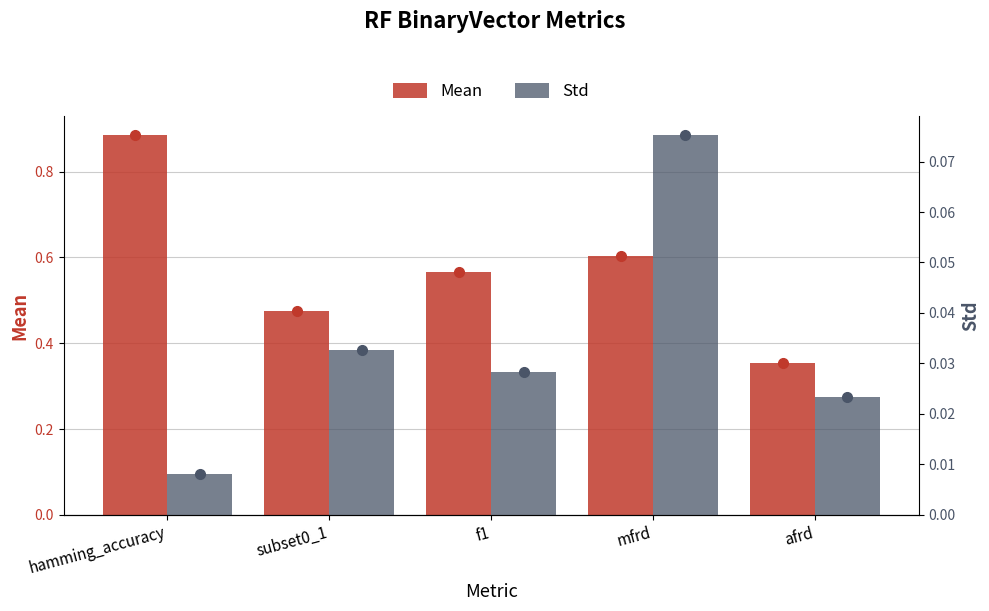

How many bars are there in total?

10